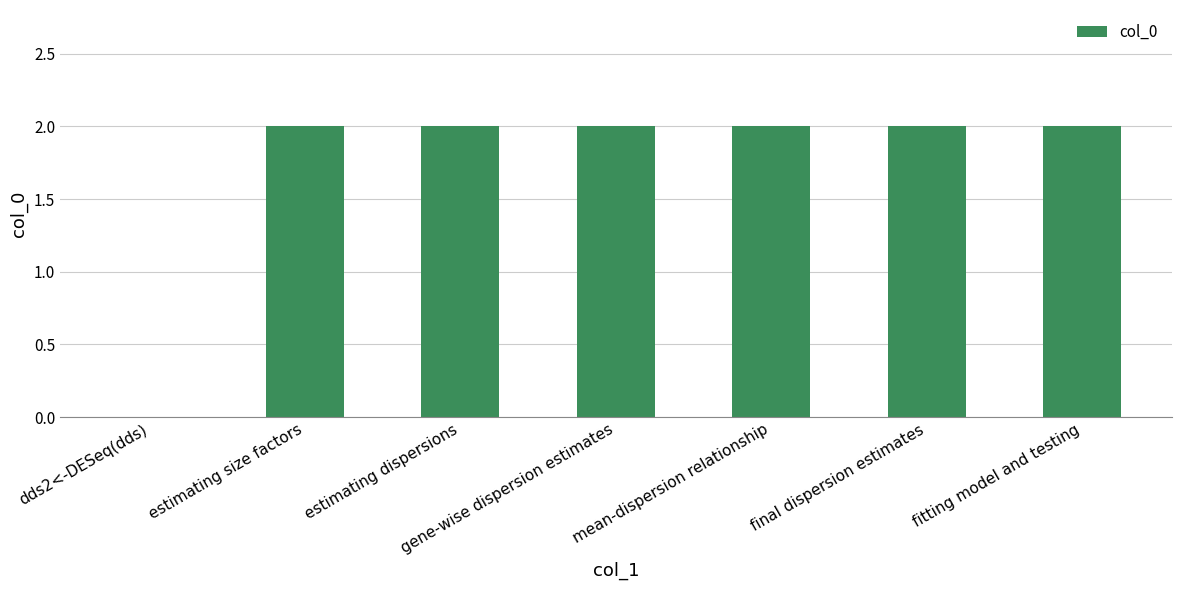

The chart shows a value of 2 at gene-wise dispersion estimates. True or false?

True